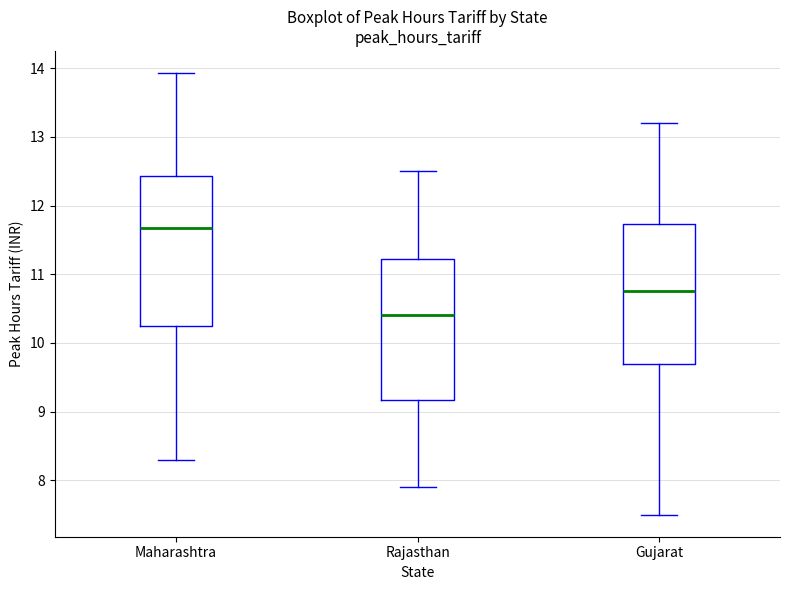

Reading left to right, transcribe this box plot: for each box, give where its median line is, the range the box spans, and where its two whiskers end, as read against the y-axis. The values are not printed on the chart, so give them approximately, as read against the axis.

Maharashtra: median 11.7, box 10.3 to 12.4, whiskers 8.3 to 13.9
Rajasthan: median 10.4, box 9.2 to 11.2, whiskers 7.9 to 12.5
Gujarat: median 10.8, box 9.7 to 11.7, whiskers 7.5 to 13.2